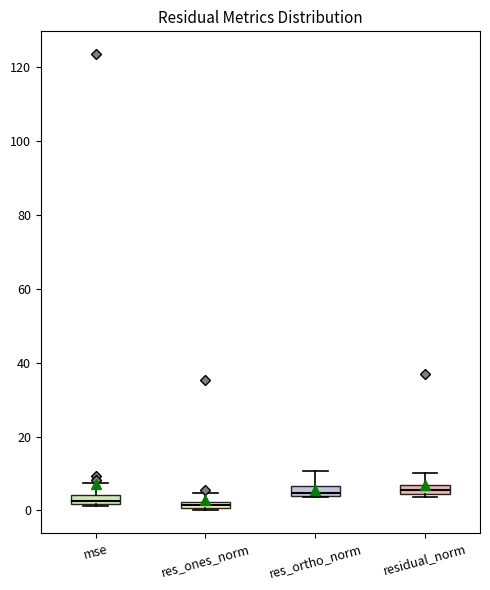

Where is the lower edge of the box for residual_norm on the y-axis? The values are not printed on the chart, so give them approximately, as read against the axis.

4